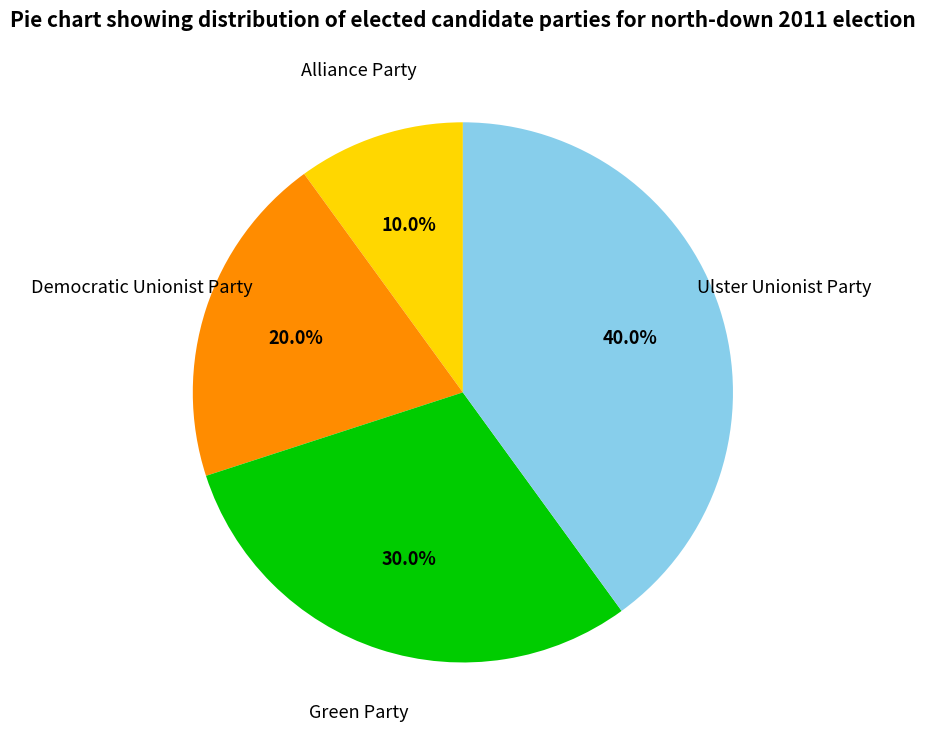

Is there a majority slice in this chart?

No